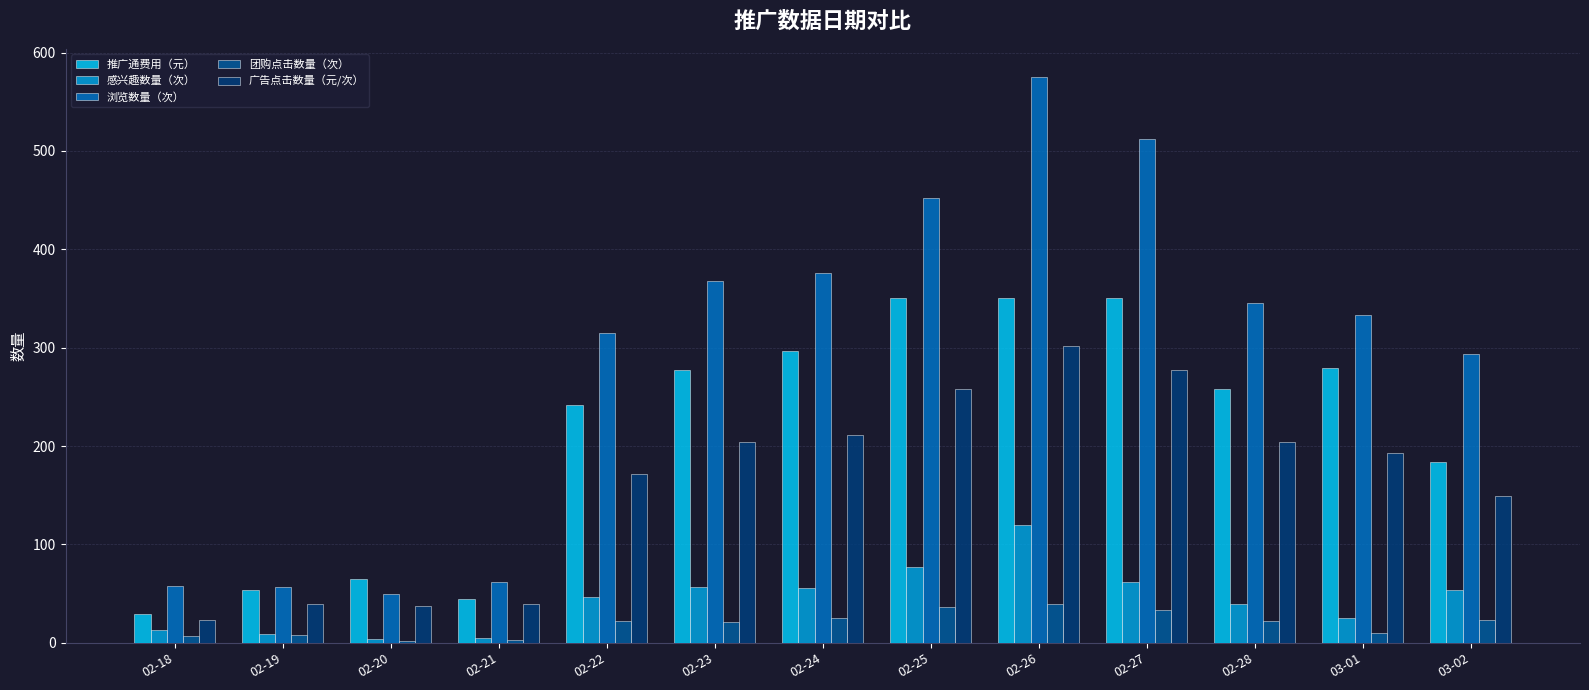

What is the label of the 12th bar from the right?

02-19